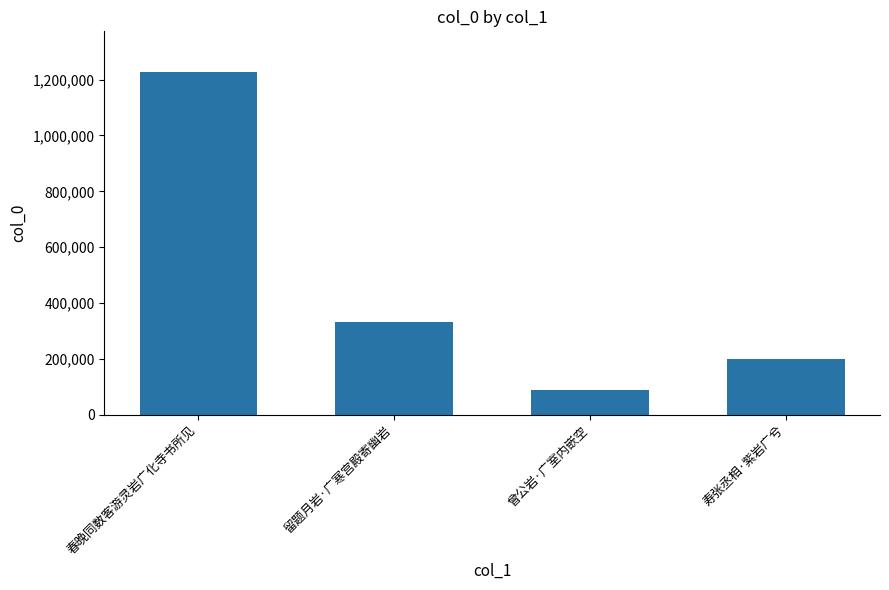

How many categories are shown in the chart?

4